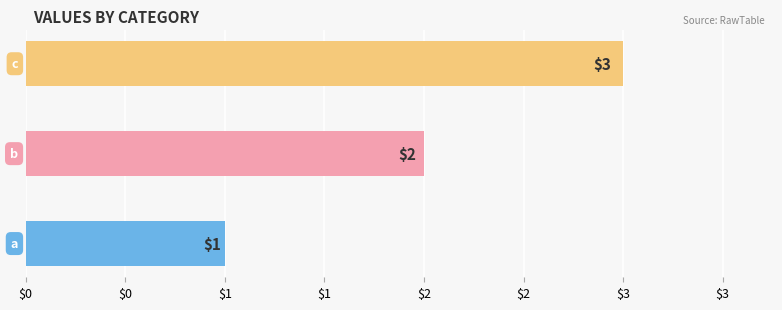

Reading right to left, what are all the values shown in this chart?

3	2	1